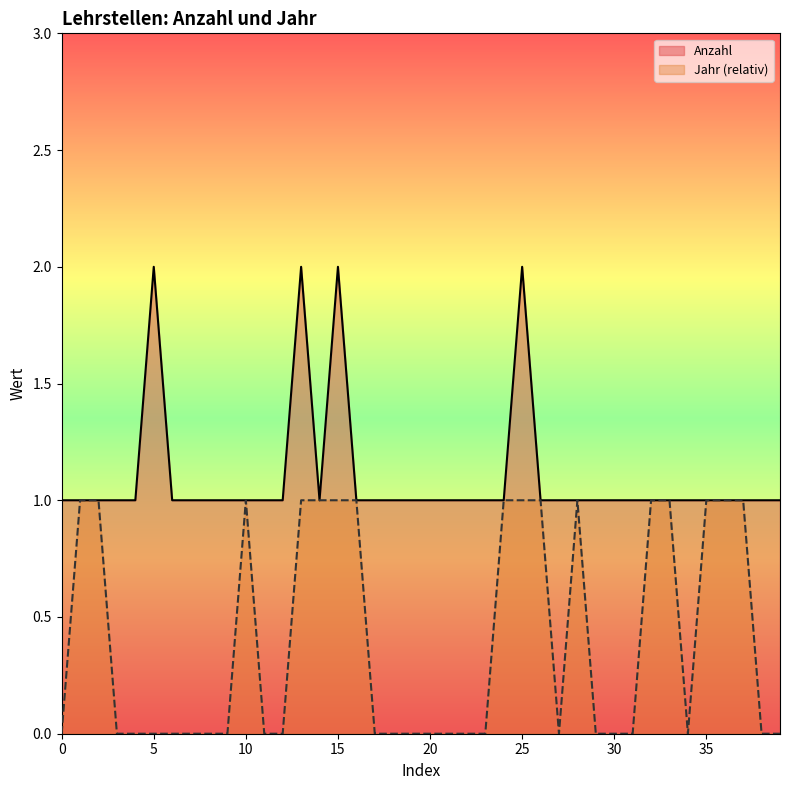

At how many categories does at least one series exceed 0?

40